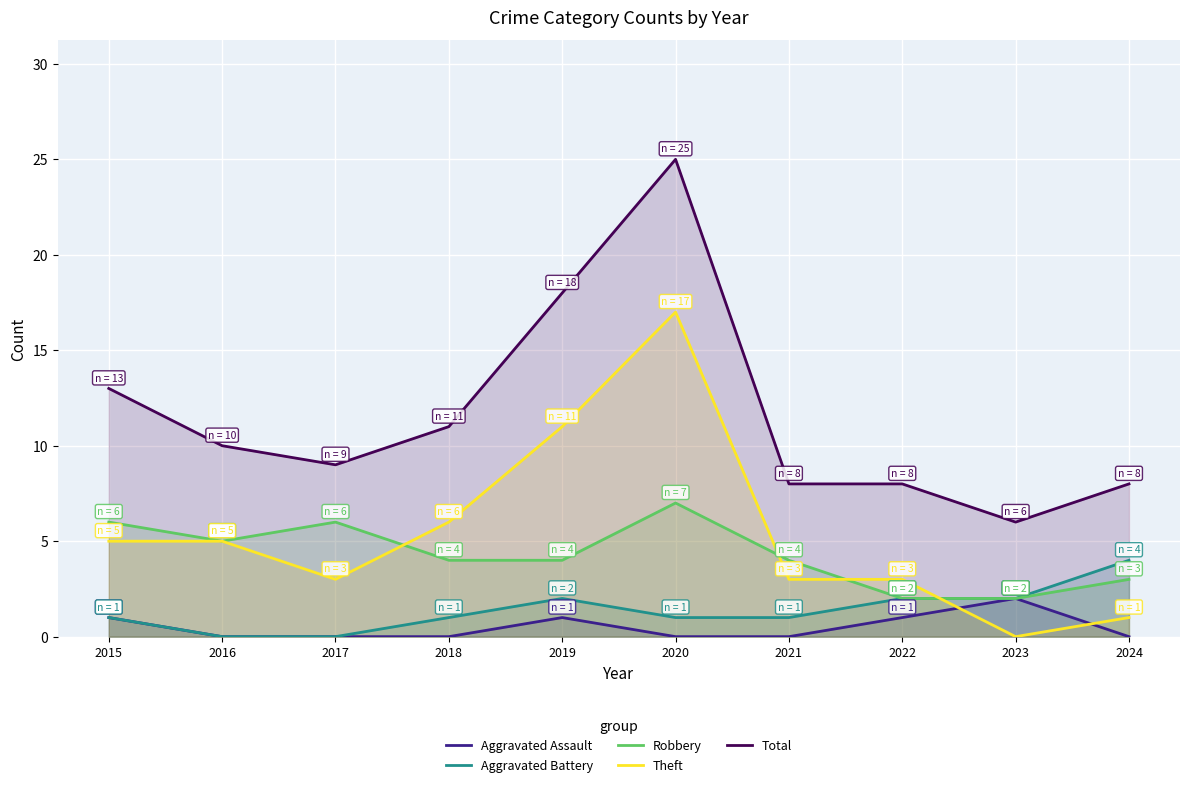

What is the value of the Total point at the 10th from the left?

8